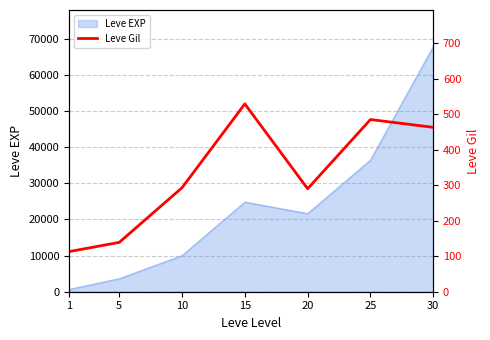

List the labels in order of Leve EXP value, largest first.

30, 25, 15, 20, 10, 5, 1